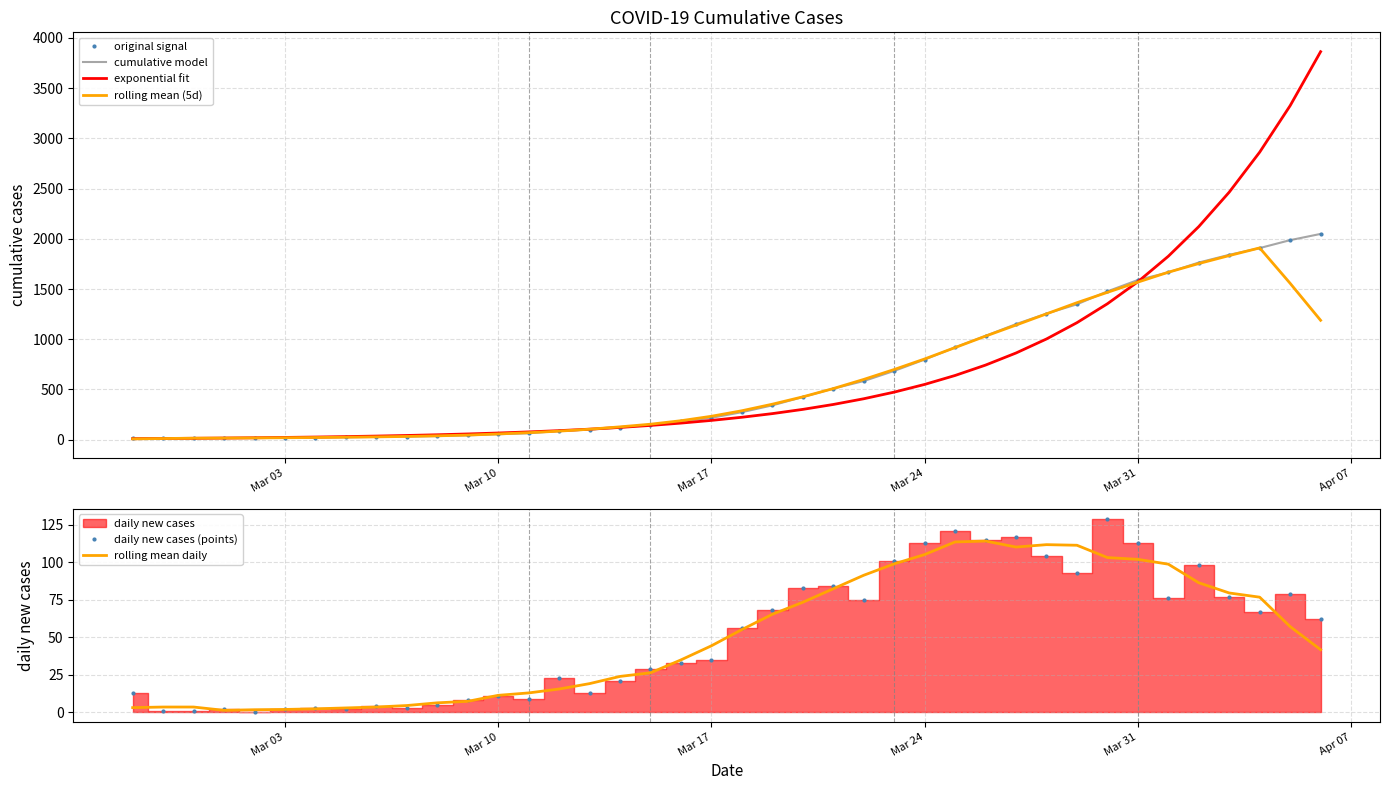

How many data points in daily new cases (points) are less than 56?

20